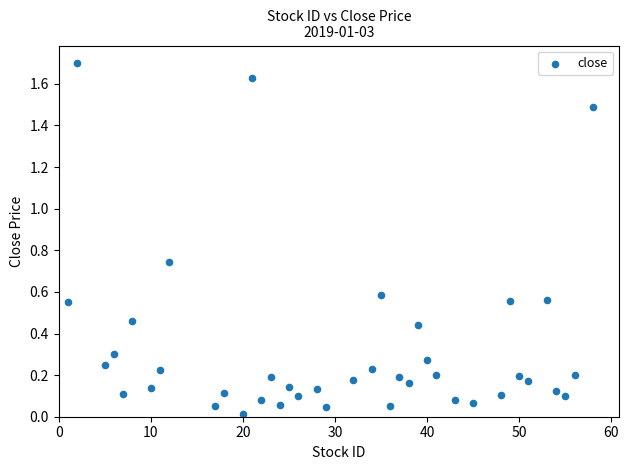

What is the range of Y values (max minus min)?

1.7